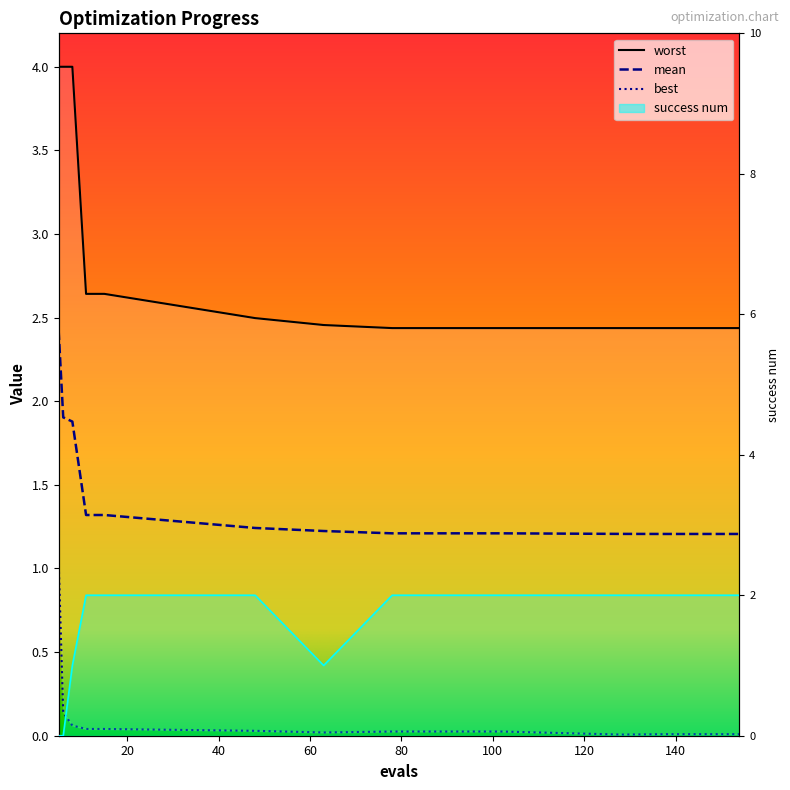

Rank the series by their maximum value, from highest to lowest.

worst, mean, success num, best